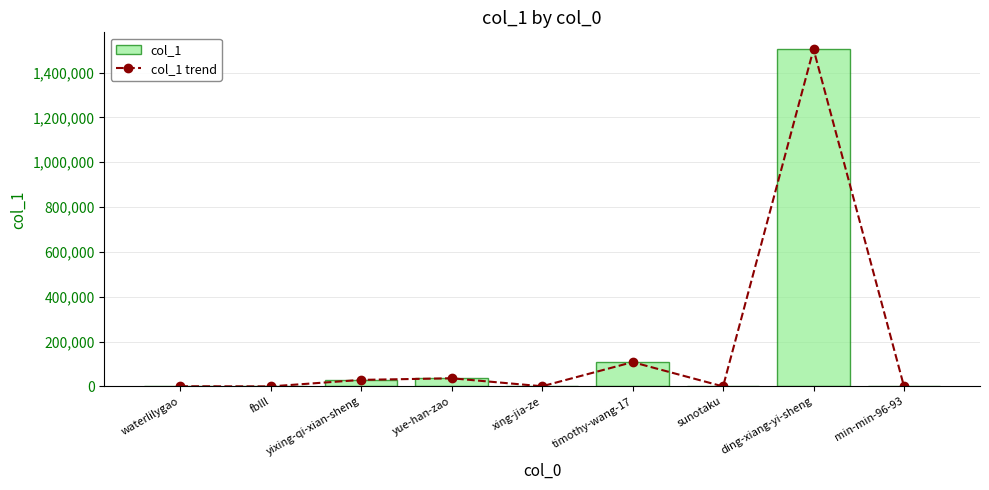

Which series has the largest total across all categories?

col_1 trend